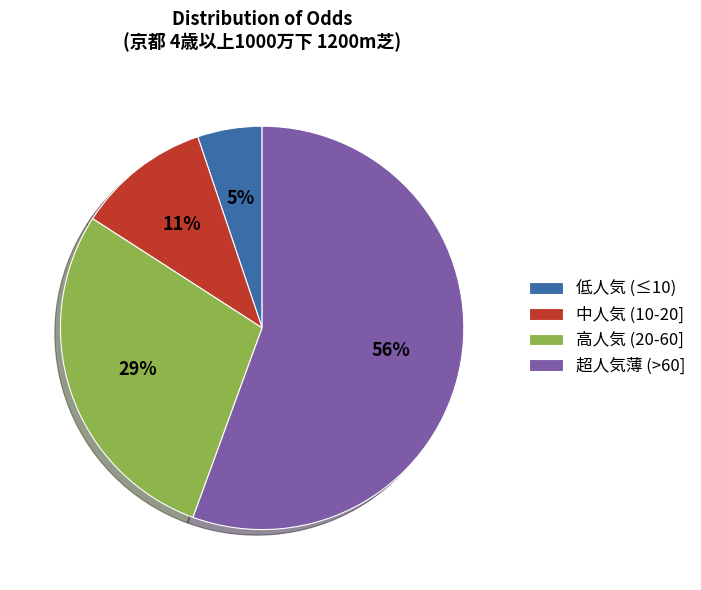

To the nearest percent, what is the average slice percentage?

25%